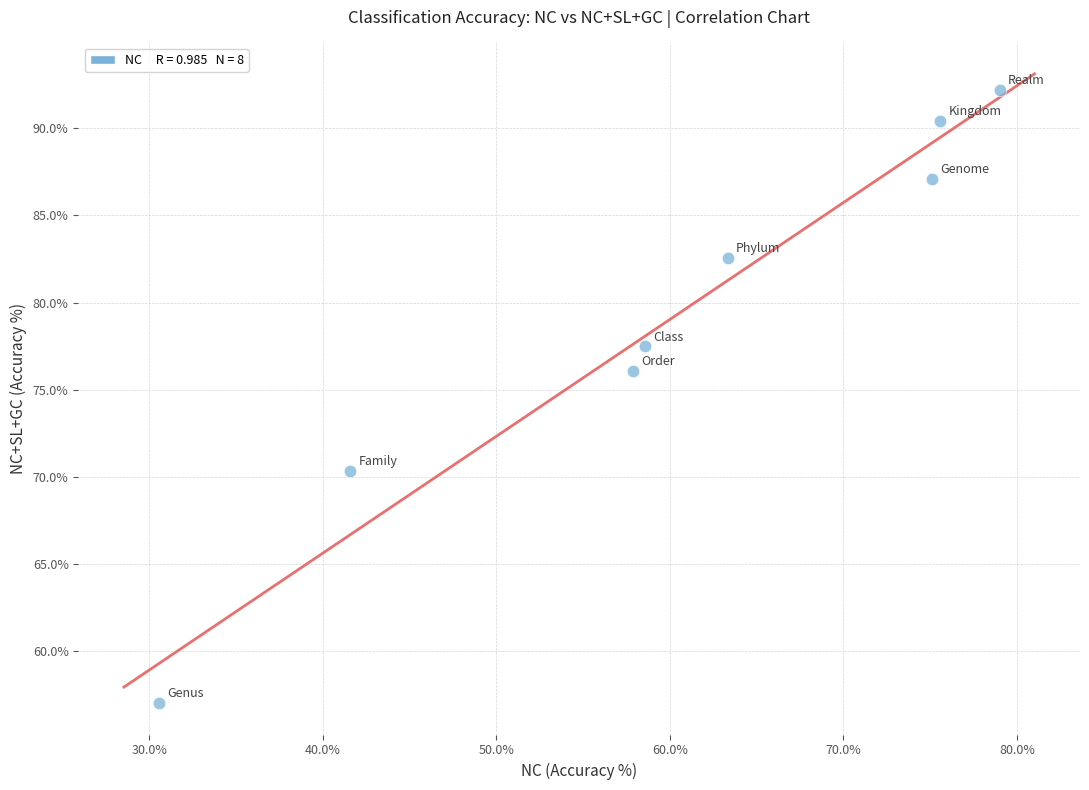

What is the average X value?

60.2